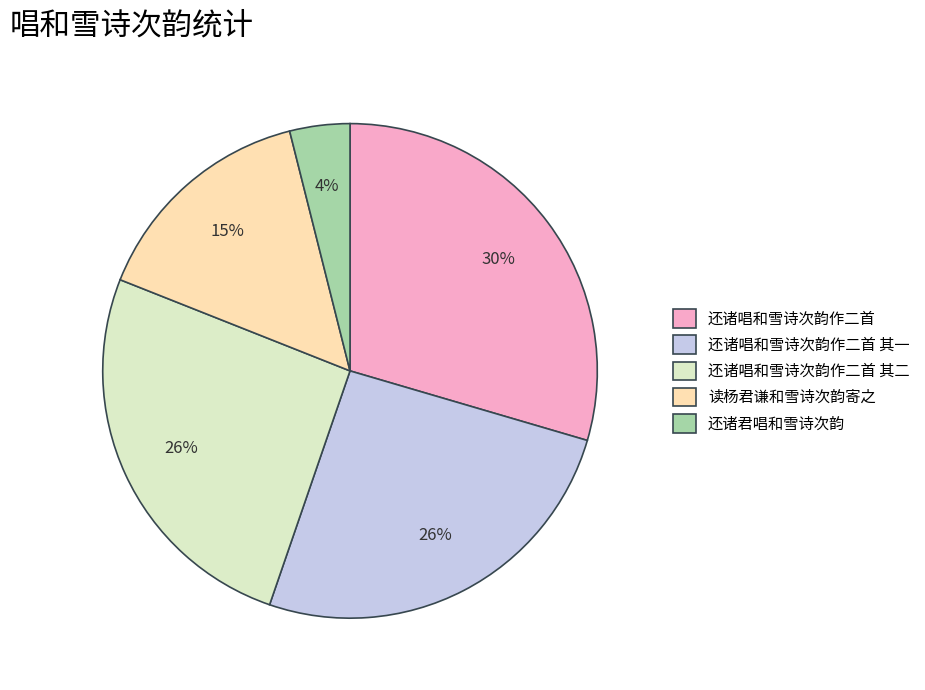

To the nearest percent, what is the combined percentage of 还诸唱和雪诗次韵作二首 其二 and 还诸君唱和雪诗次韵?

30%